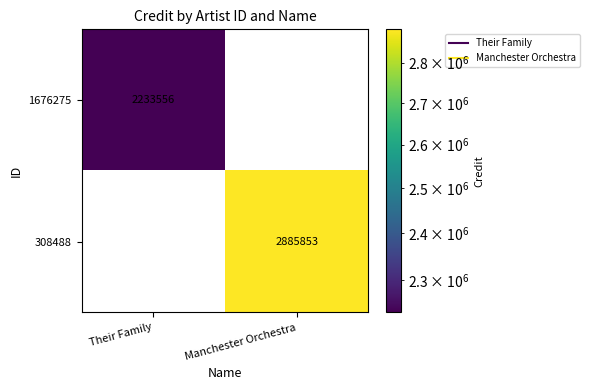

What is the greatest value displayed?

2885853